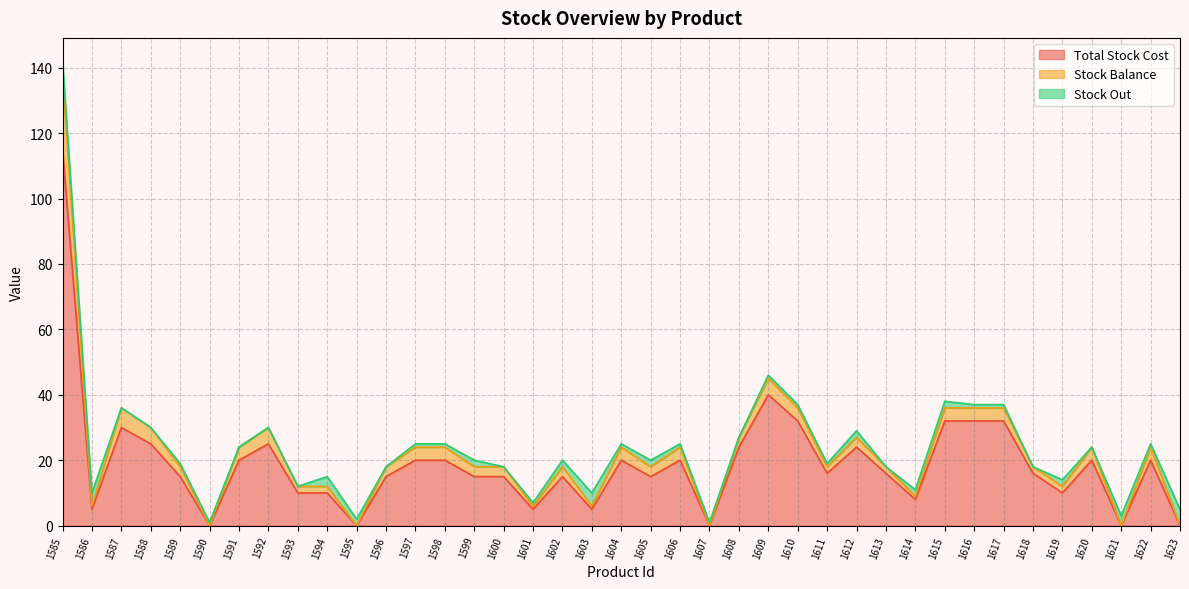

The Total Stock Cost series shows 20 at 1597. True or false?

True